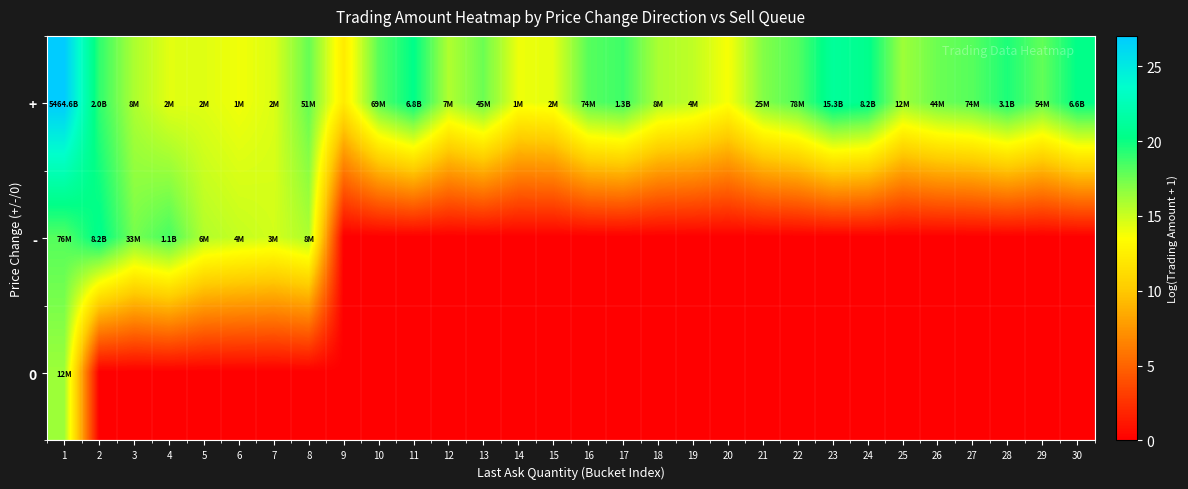

What is the spread (max minus min) of values at 1?

10.7